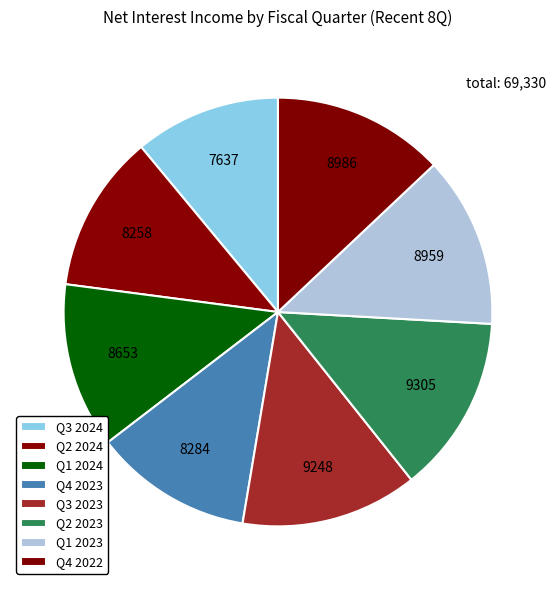

What is the change in value from Q3 2024 to Q2 2023?

+1668